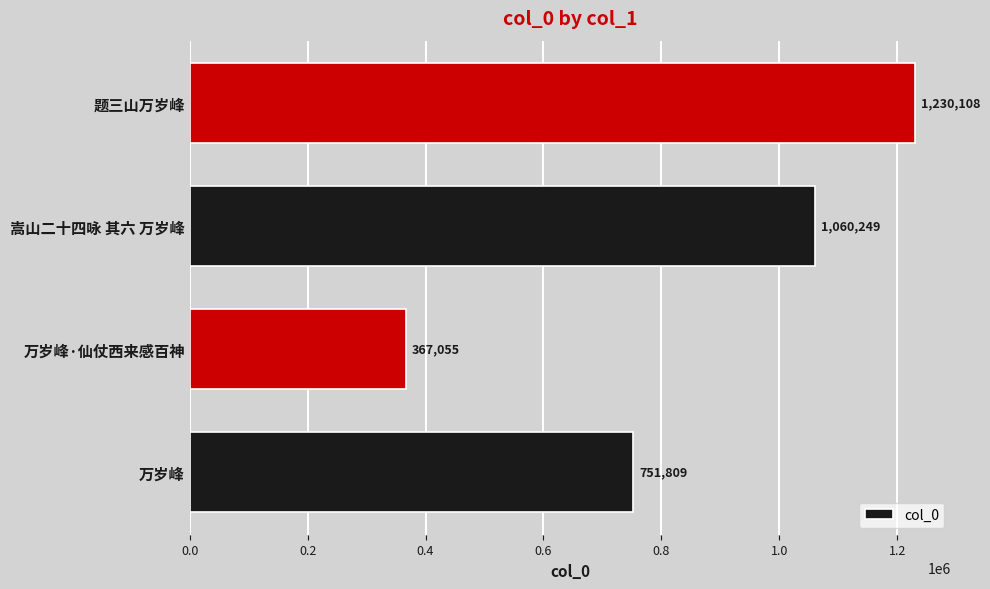

Which has a higher value, 嵩山二十四咏 其六 万岁峰 or 题三山万岁峰?

题三山万岁峰